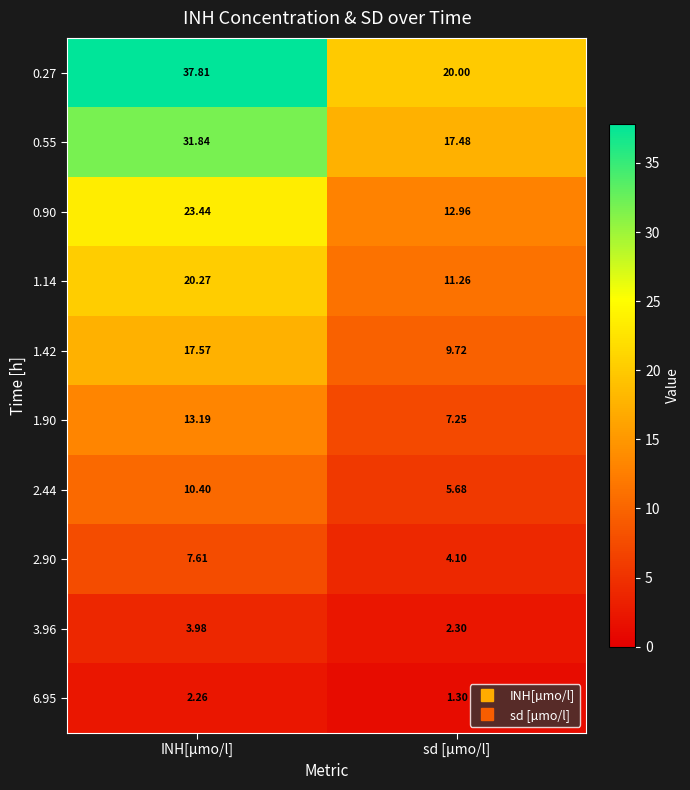

Which series has the largest total across all categories?

0.27